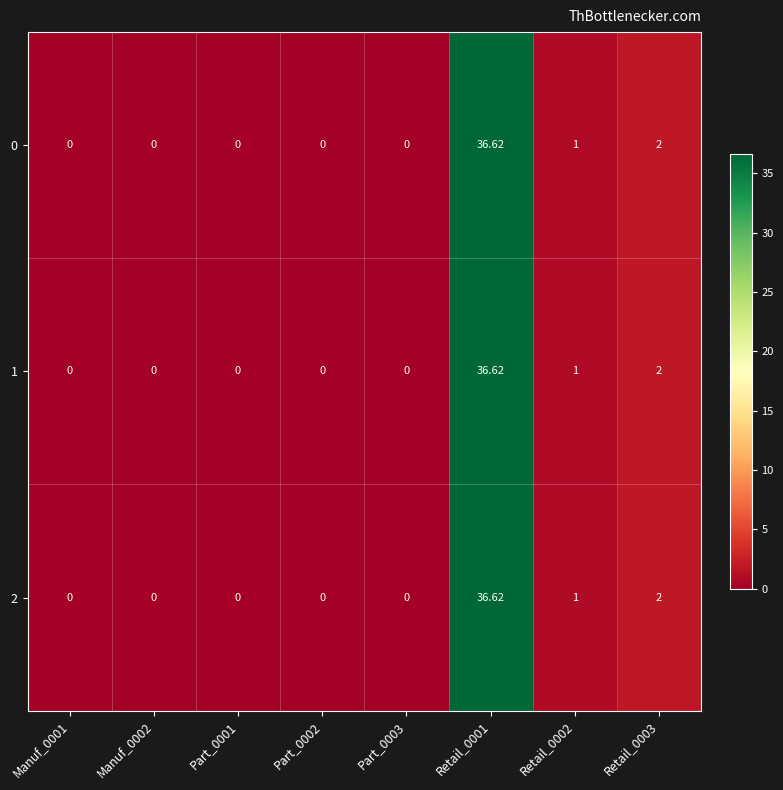

Reading left to right, list all the values displayed in this chart.

0: Manuf_0001=0.0	Manuf_0002=0.0	Part_0001=0.0	Part_0002=0.0	Part_0003=0.0	Retail_0001=36.6	Retail_0002=1.0	Retail_0003=2.0
1: Manuf_0001=0.0	Manuf_0002=0.0	Part_0001=0.0	Part_0002=0.0	Part_0003=0.0	Retail_0001=36.6	Retail_0002=1.0	Retail_0003=2.0
2: Manuf_0001=0.0	Manuf_0002=0.0	Part_0001=0.0	Part_0002=0.0	Part_0003=0.0	Retail_0001=36.6	Retail_0002=1.0	Retail_0003=2.0